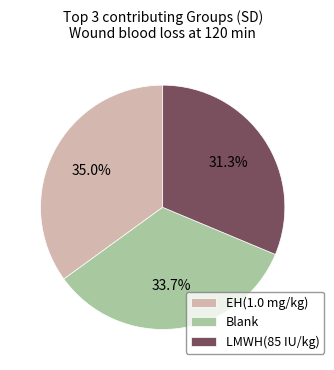

To the nearest percent, what is the average slice percentage?

33%